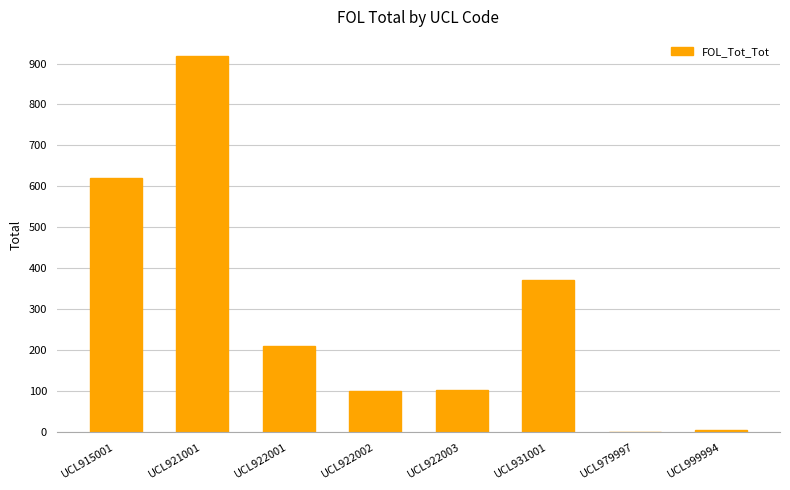

Reading left to right, what are all the values shown in this chart?

UCL915001=620	UCL921001=919	UCL922001=211	UCL922002=100	UCL922003=104	UCL931001=371	UCL979997=0	UCL999994=5